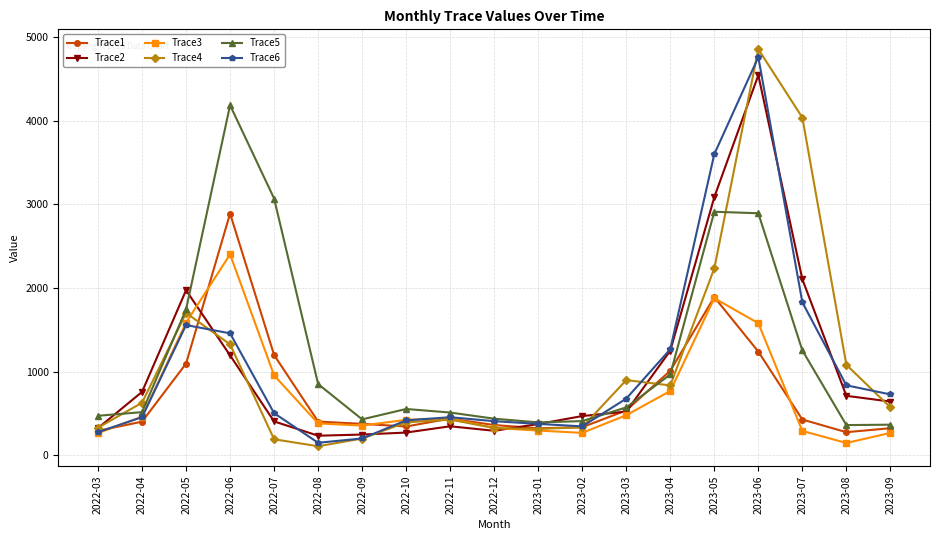

At which category is the sum across all series the highest?

2023-06